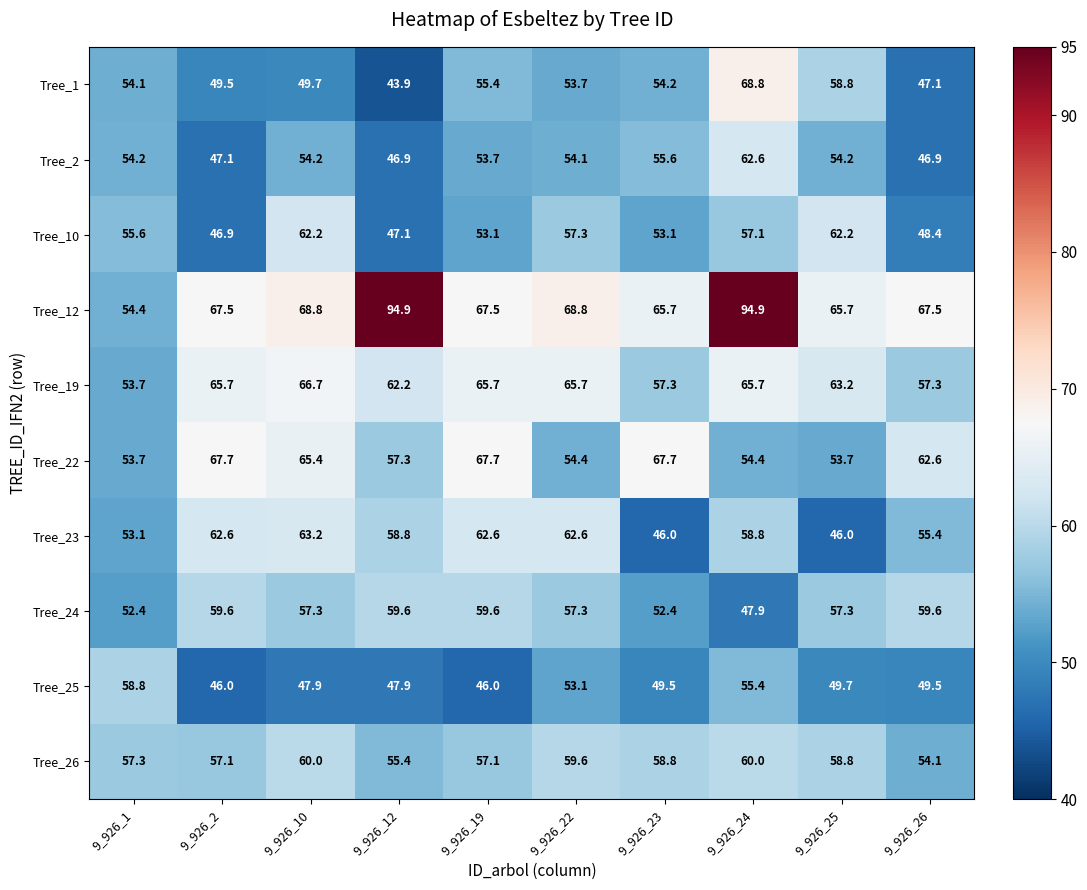

How many data points does each series have?

10